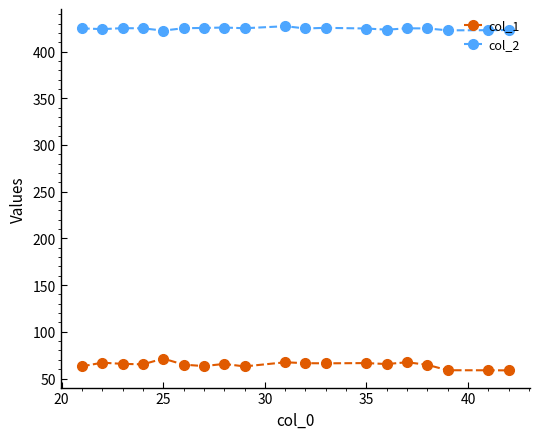

Which series has the widest spread of values?

col_1